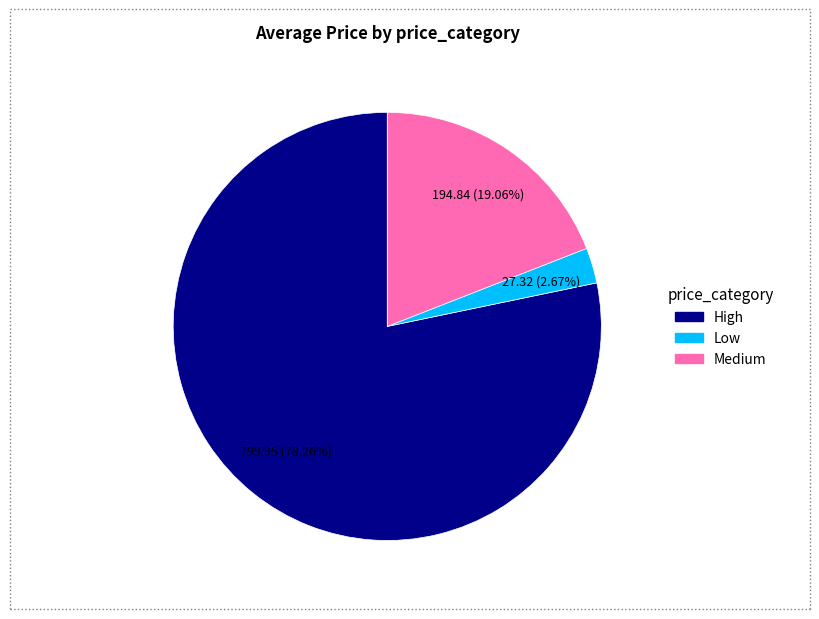

The Medium slice represents 11% of the pie. True or false?

False